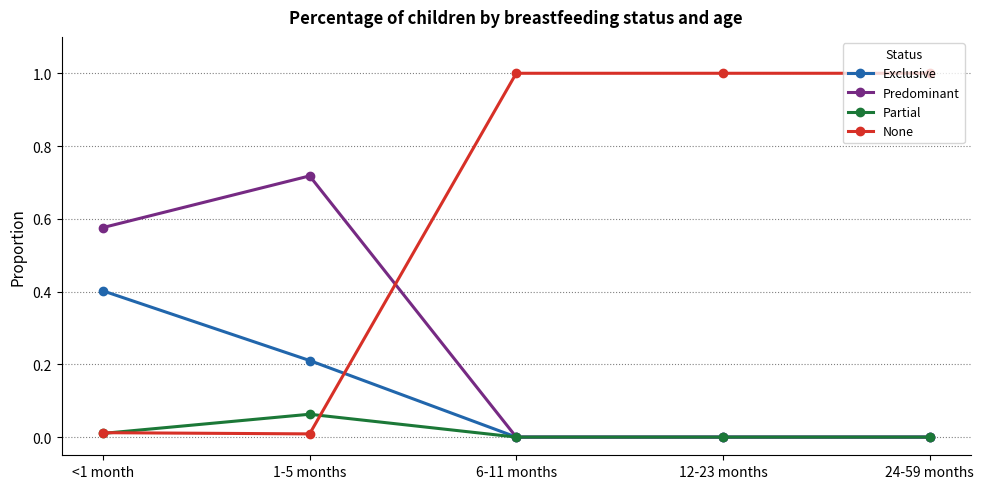

Which series changed the most between 1-5 months and 24-59 months?

None